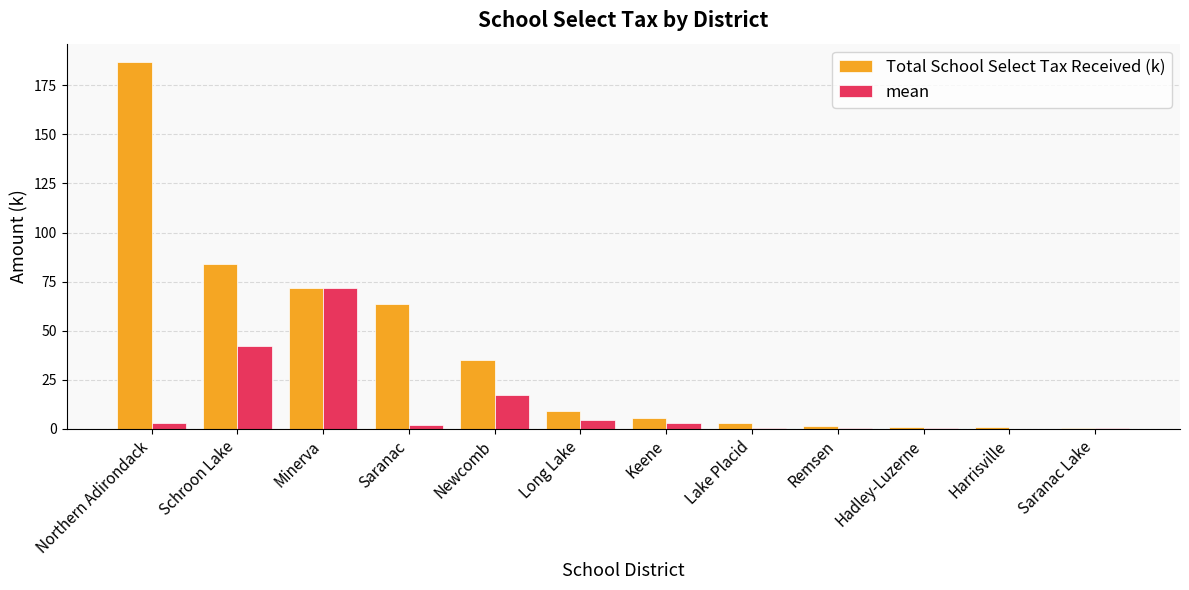

Which label corresponds to the largest value in the chart?

Northern Adirondack